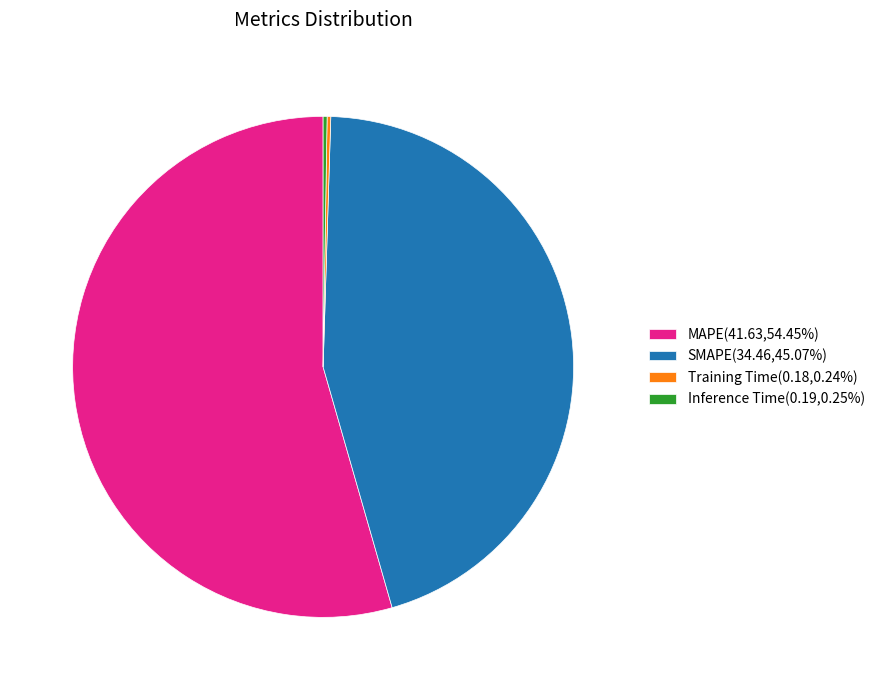

Approximately how many times larger is the value at MAPE(41.63,54.45%) compared to SMAPE(34.46,45.07%)?

1.2